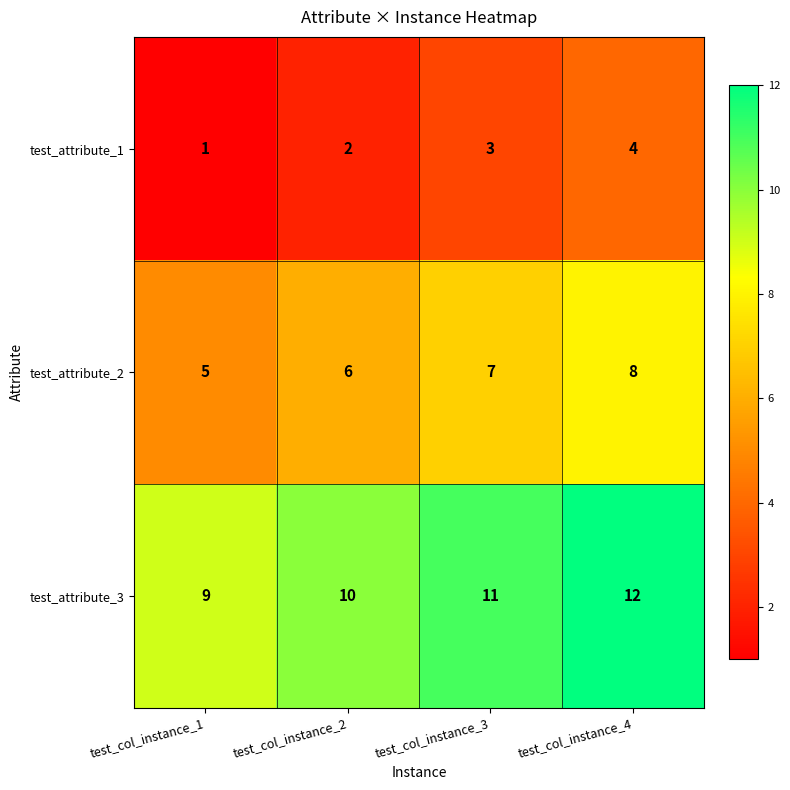

Reading left to right, what are all the values shown in this chart?

test_attribute_1: 1	2	3	4
test_attribute_2: 5	6	7	8
test_attribute_3: 9	10	11	12